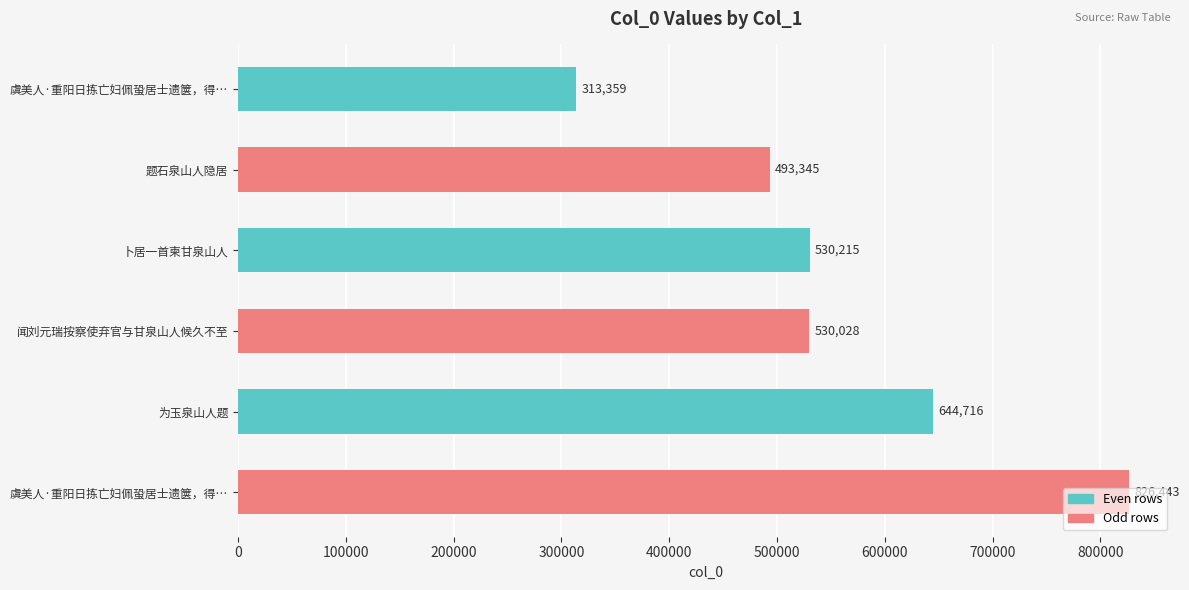

How many data points does each series have?

6